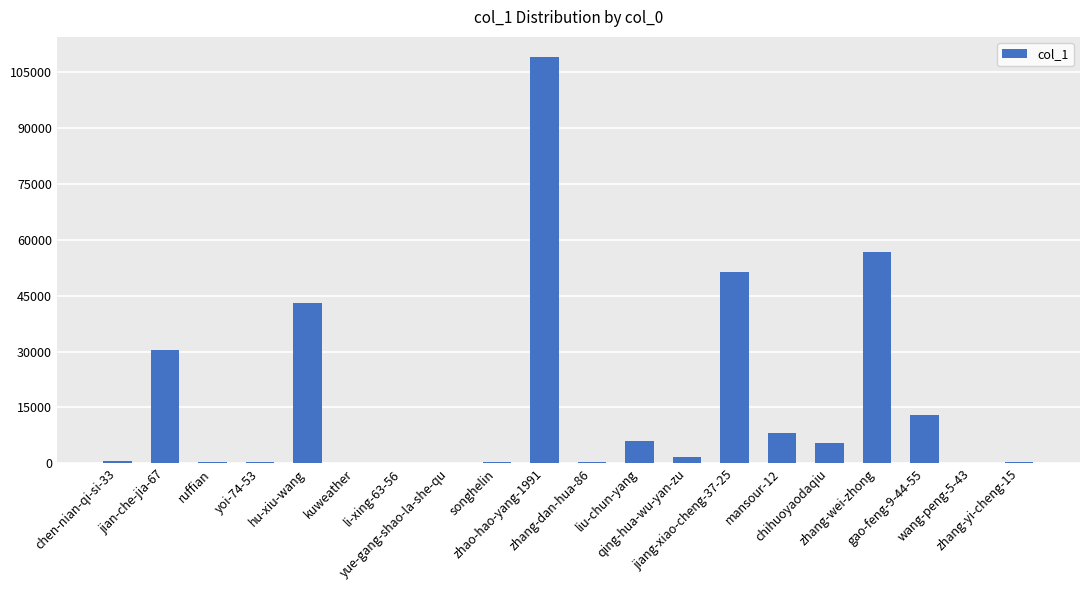

What is the maximum value shown in the chart?

109035